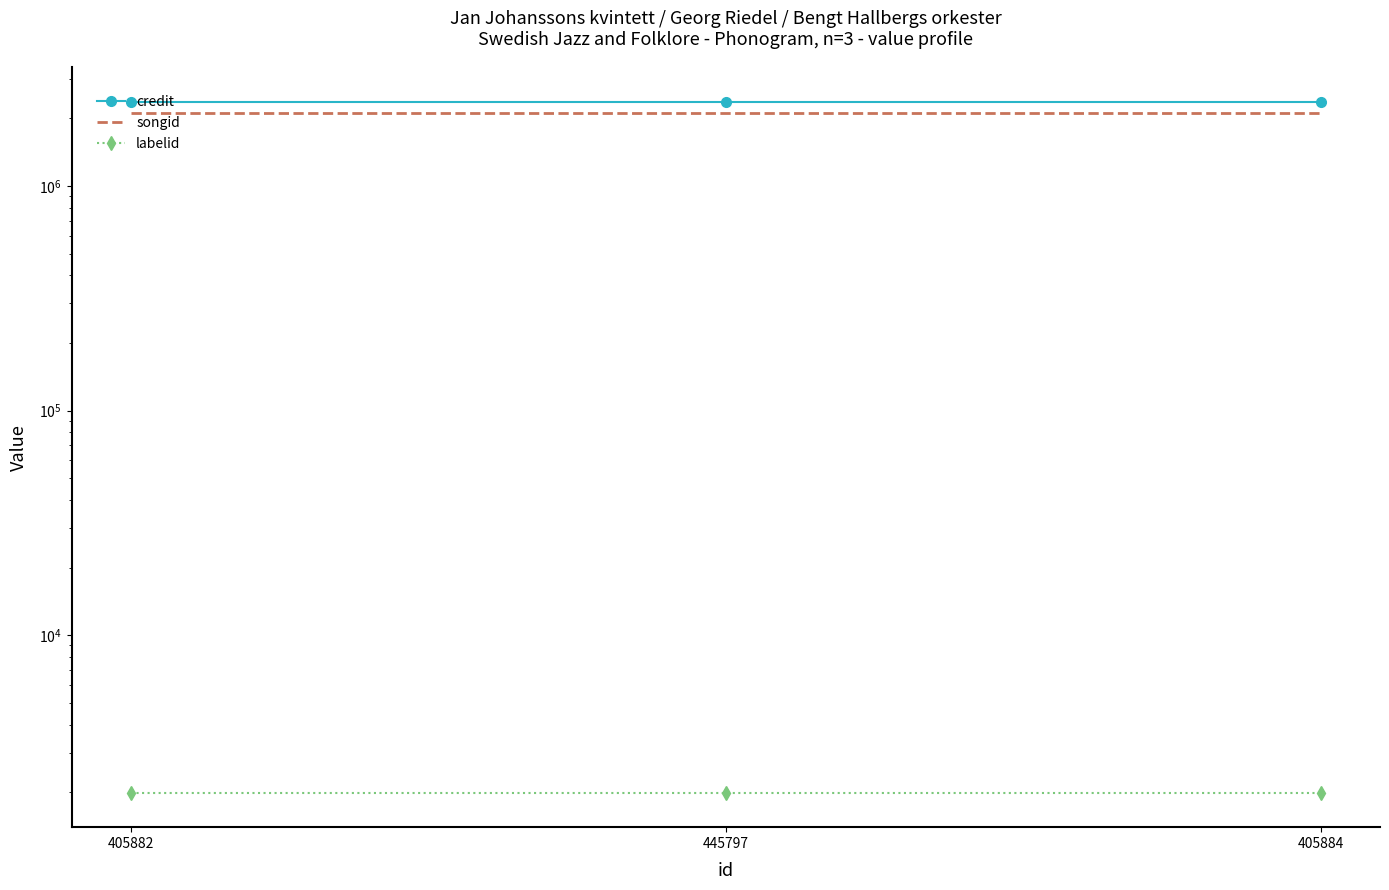

Reading left to right, list all the values displayed in this chart.

credit: 2375671	2375671	2375671
songid: 2117638	2117638	2117638
labelid: 1990	1990	1990